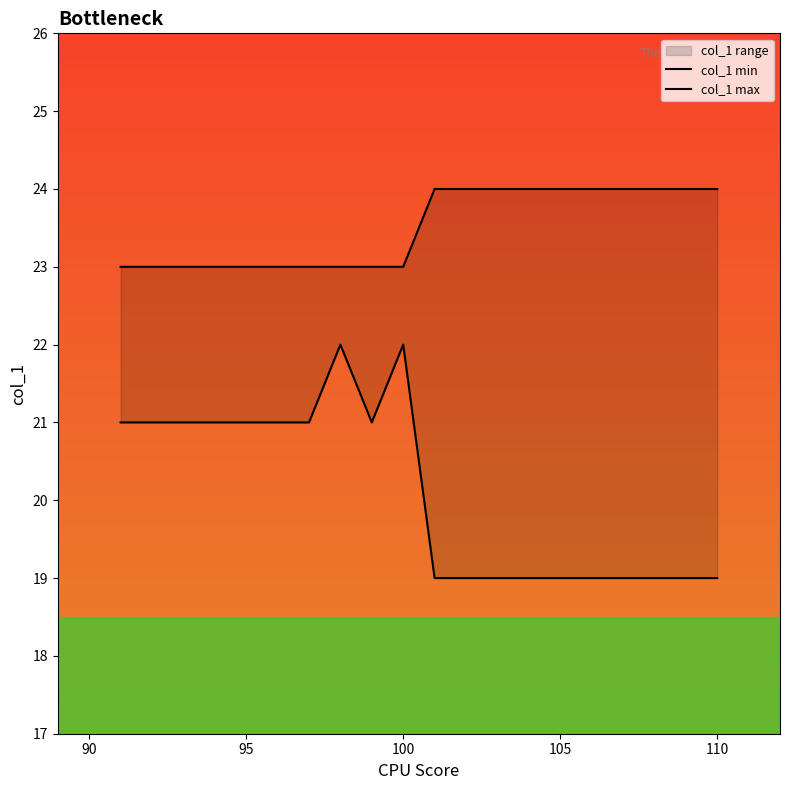

How many lines are shown in the chart?

2